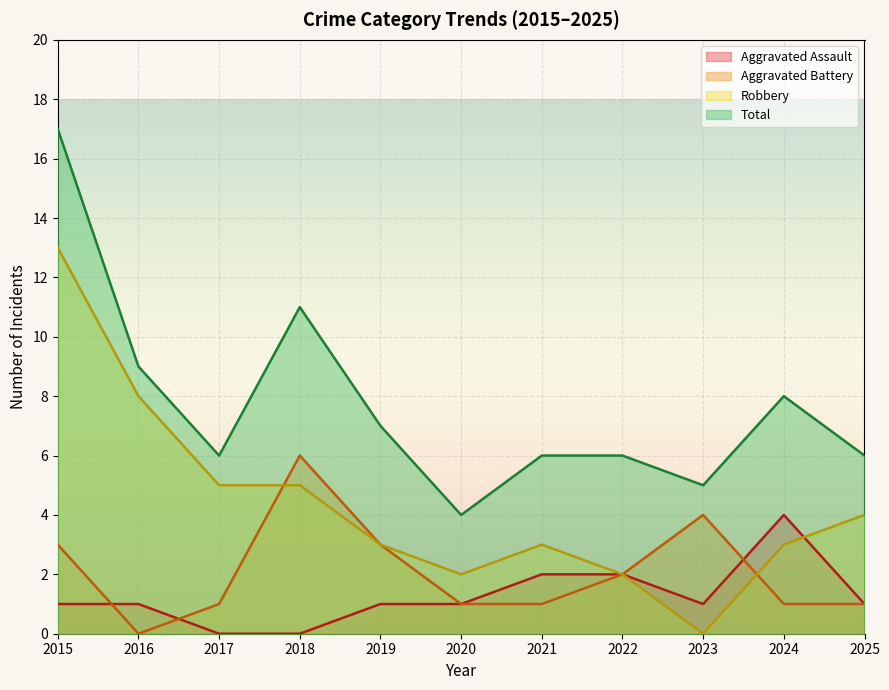

The Total series shows 1 at 2020. True or false?

False